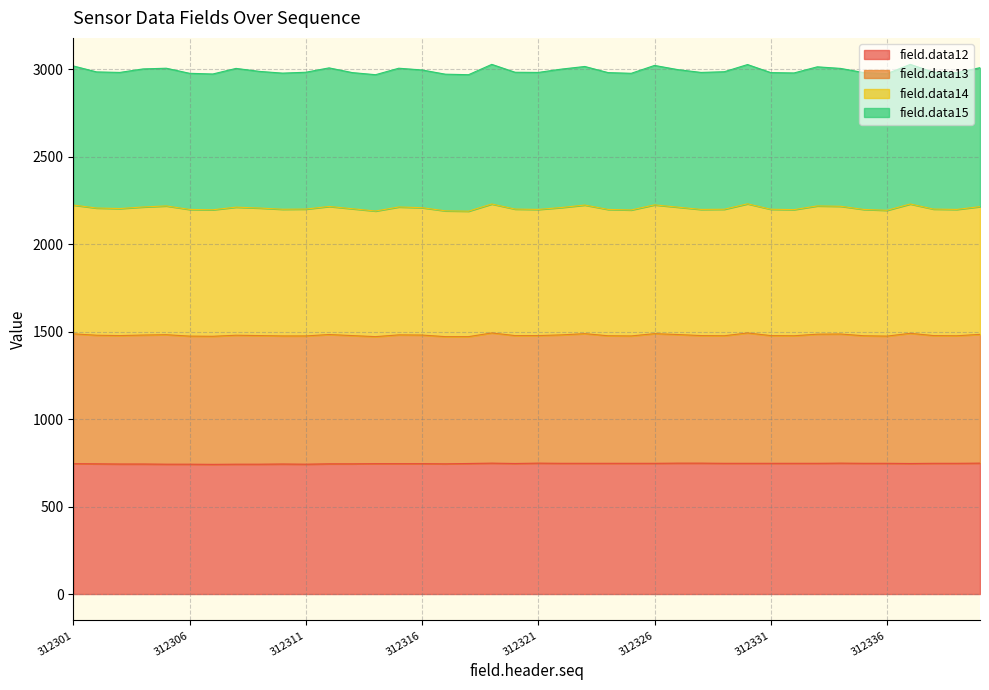

The value of field.data12 at 312314 is 745. True or false?

True